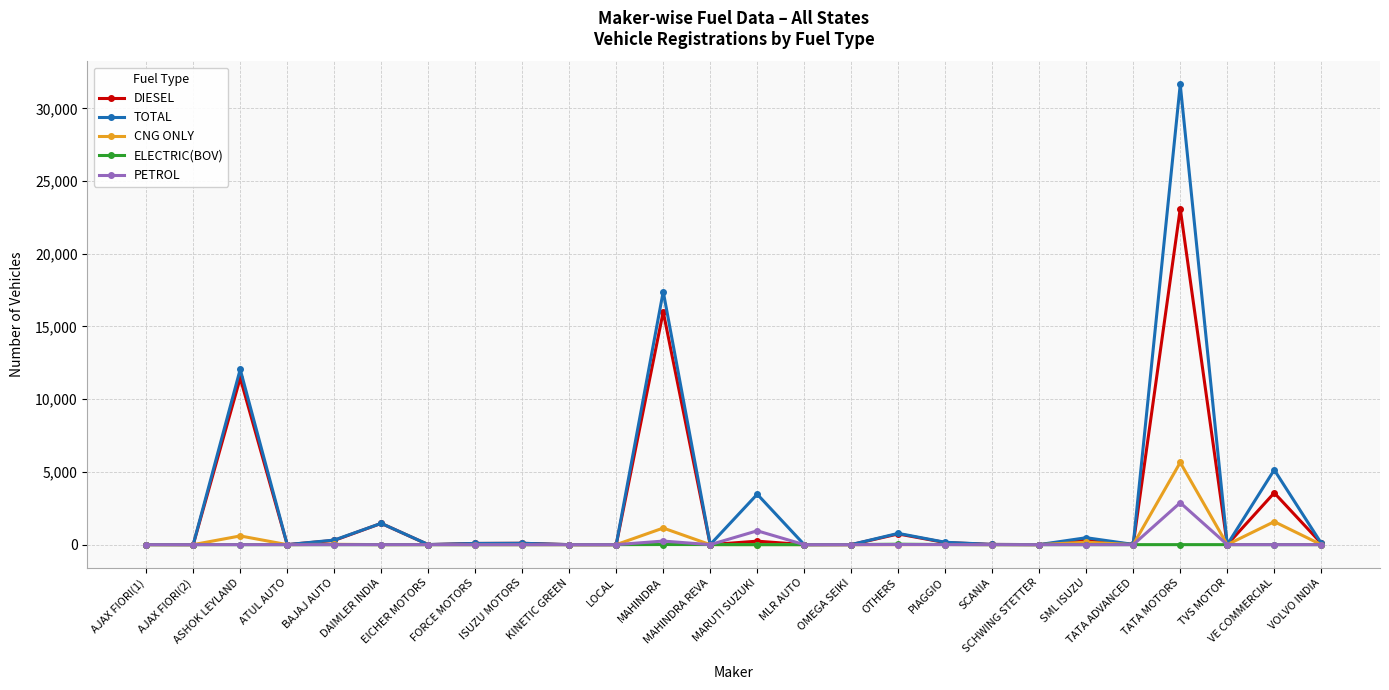

Is it true that DIESEL equals 0 at LOCAL?

True